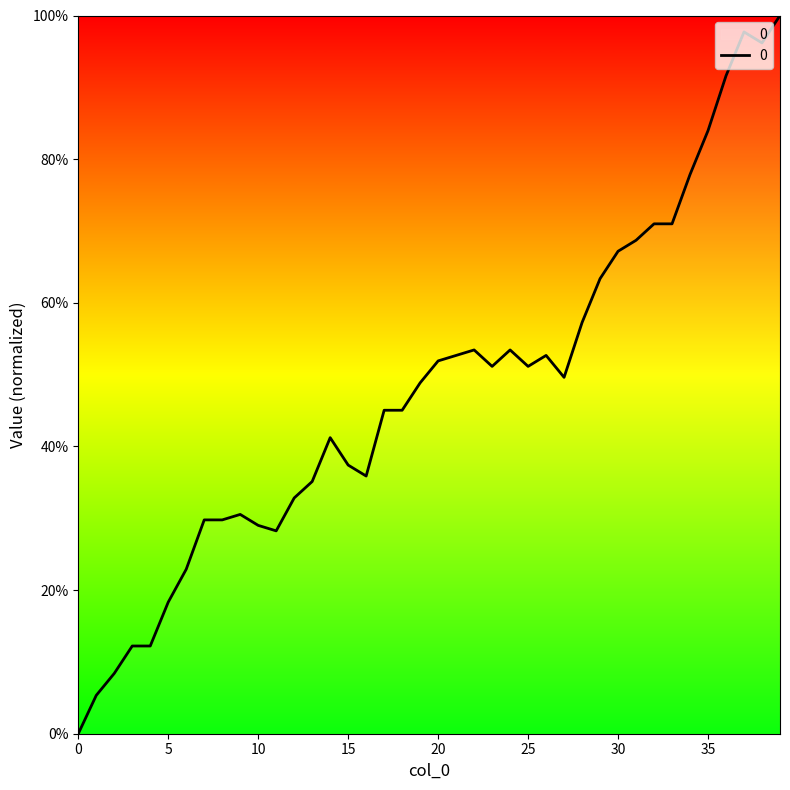

What is the difference between the maximum and minimum values?

100.0